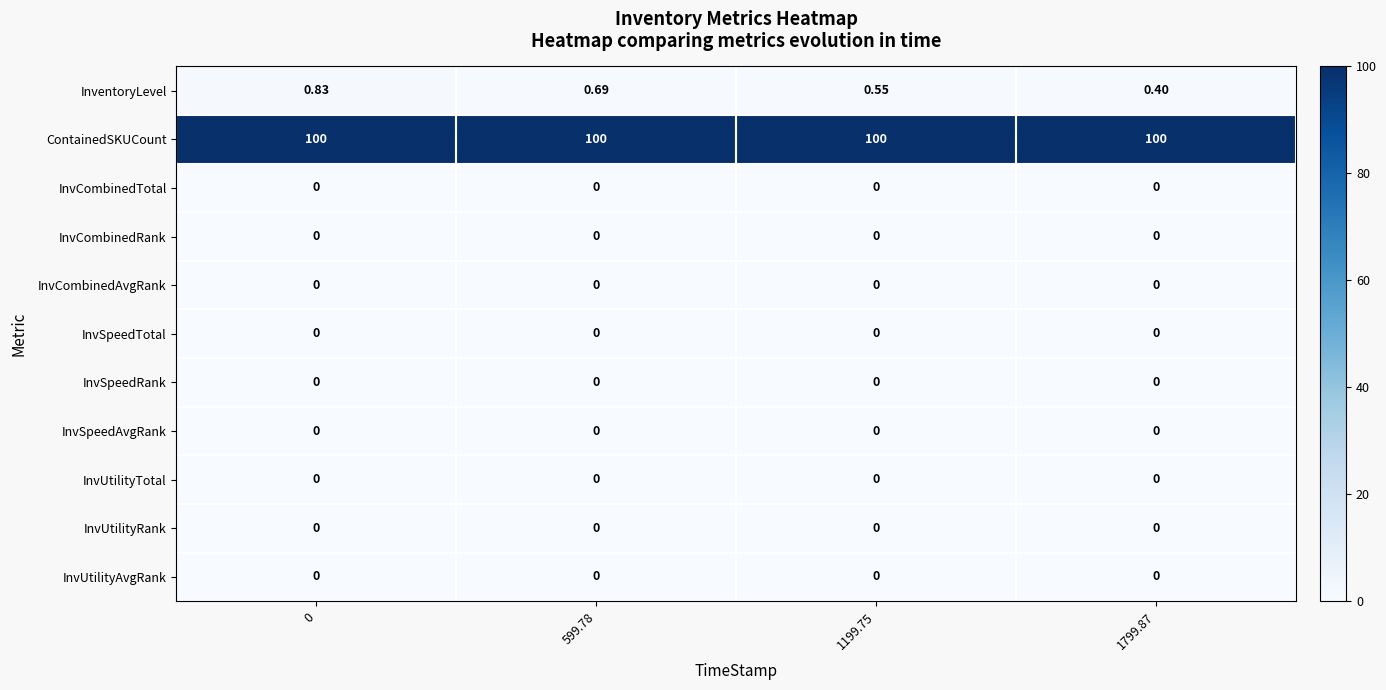

Is the value of InventoryLevel at 1799.87 greater than the value of ContainedSKUCount at 1199.75?

No